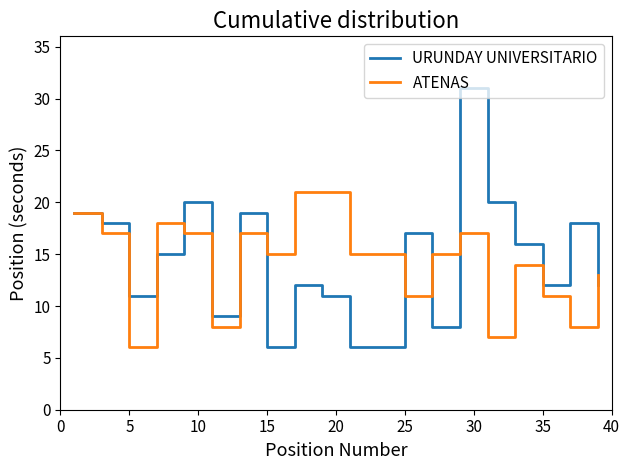

Rank the series by their maximum value, from lowest to highest.

ATENAS, URUNDAY UNIVERSITARIO